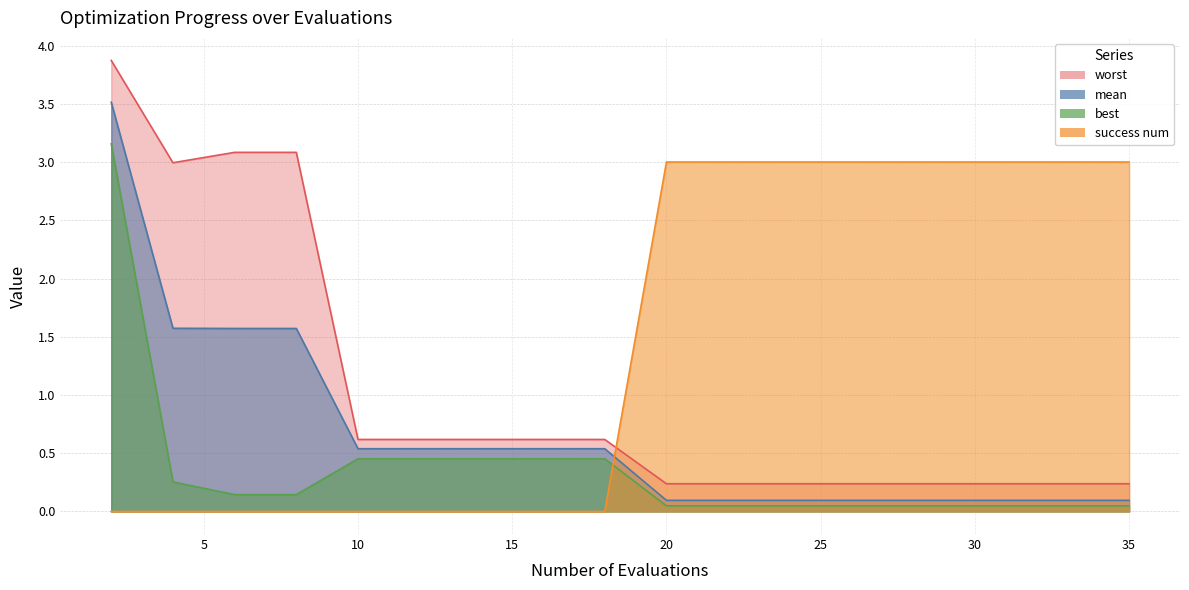

How many categories are shown in the chart?

19